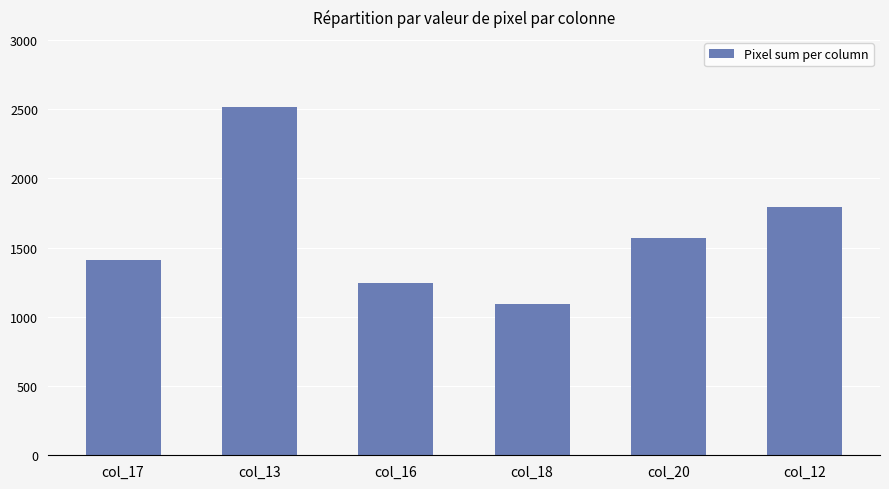

How many values are between 1242 and 1797?

4